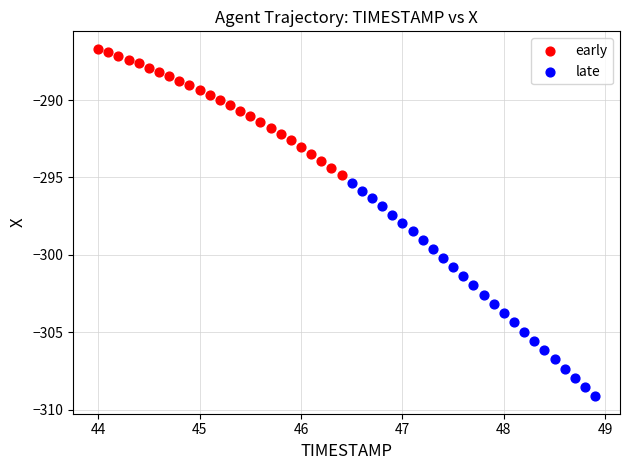

Which series reaches the minimum Y coordinate?

late